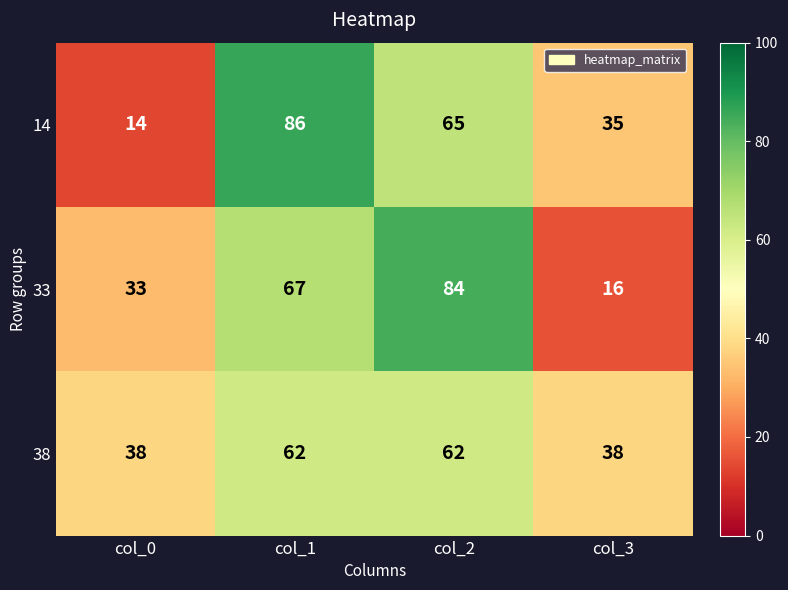

Rank the series by their maximum value, from highest to lowest.

14, 33, 38